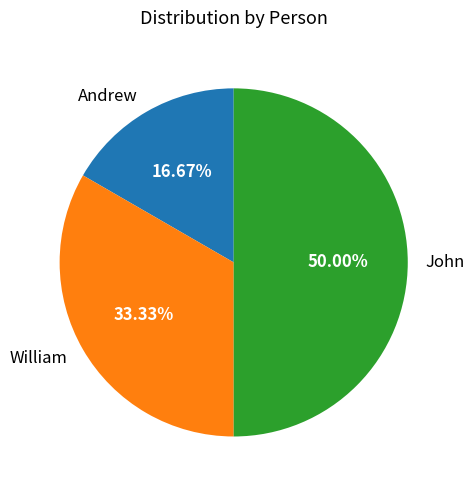

Rank the categories by value from highest to lowest.

John, William, Andrew